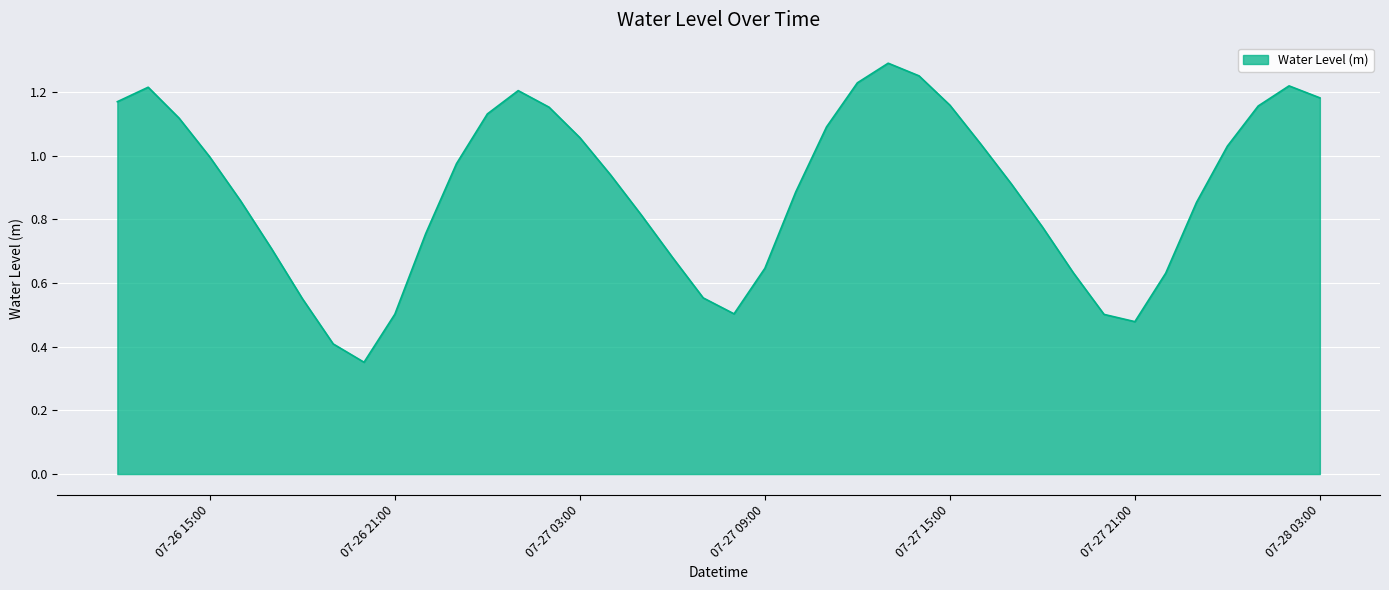

Does the chart display data point markers on the line(s)?

No